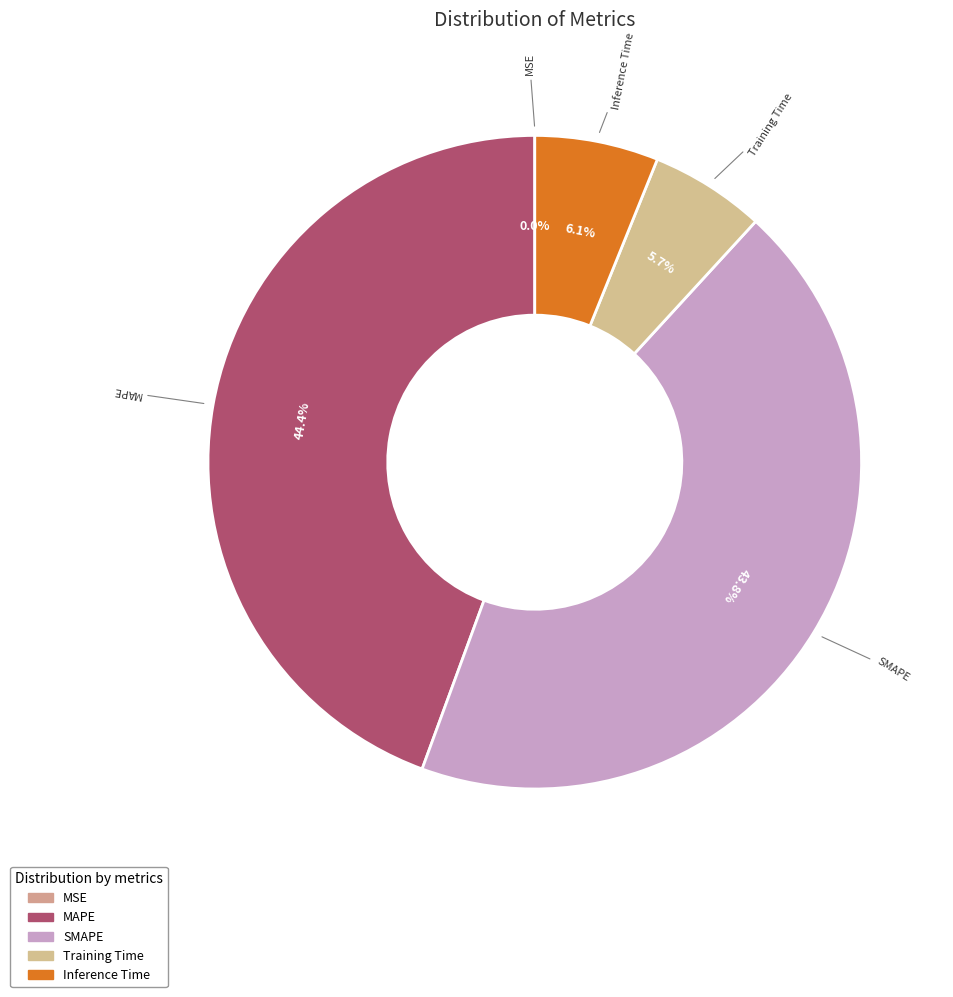

What is the total percentage of MAPE and Inference Time?

50.5%